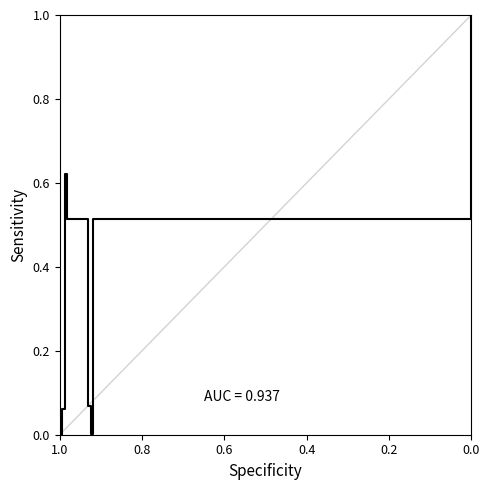

What is the maximum value shown in the chart?

1.0